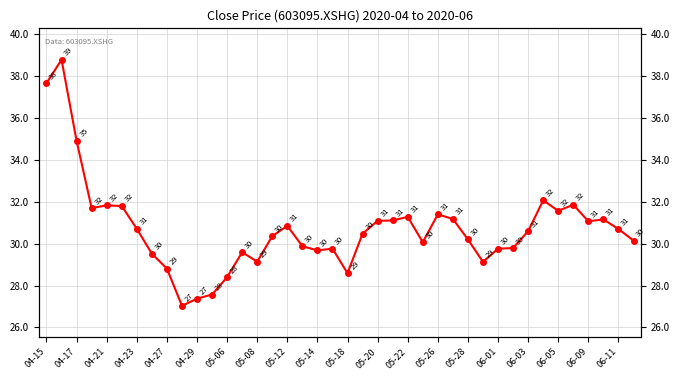

How many points are lower than both their immediate neighbors (excluding endpoints)?

9